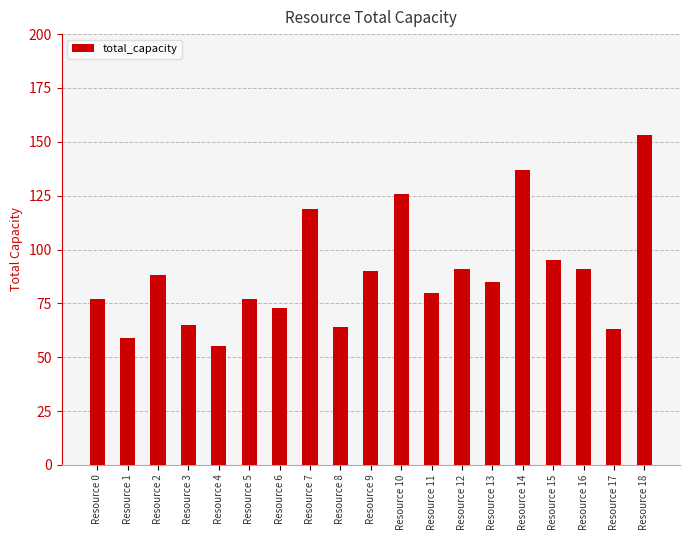

How many values are below 85?

9